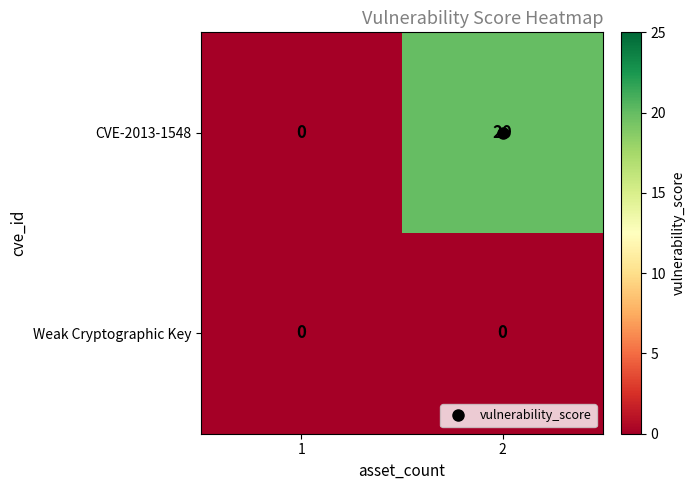

What is the total value across all series at 2?

20